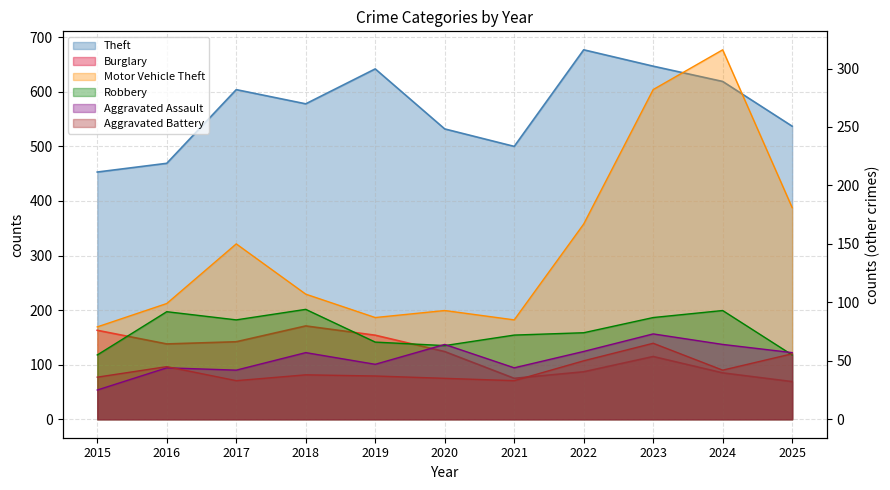

At how many categories does at least one series exceed 370?

11